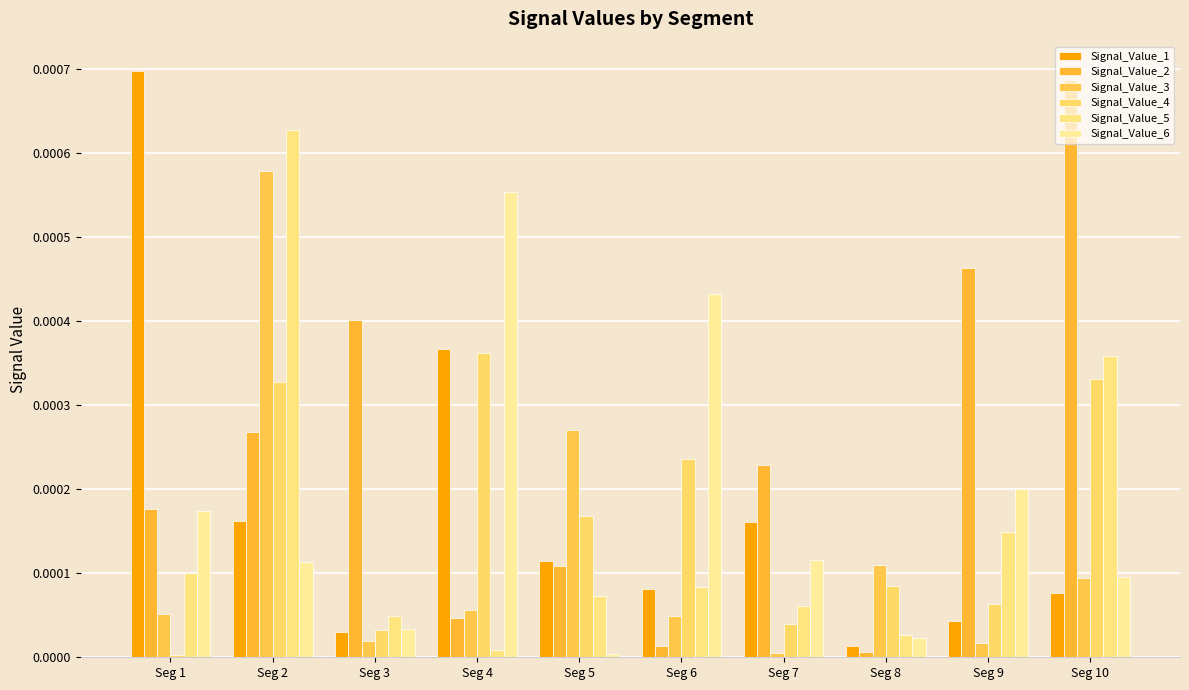

Which series has the widest spread of values?

Signal_Value_1